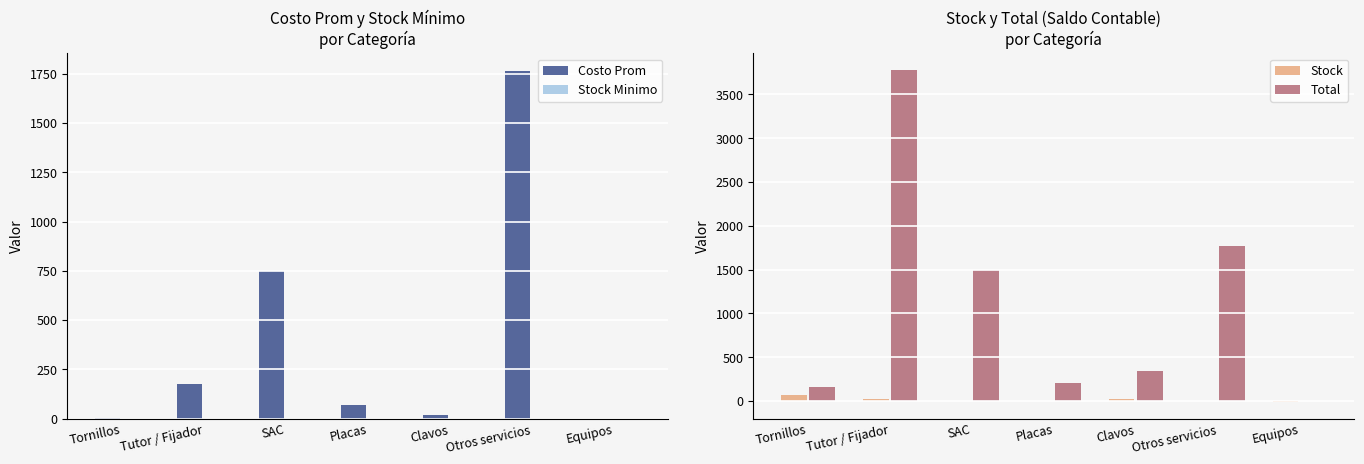

What is the sum of the Total values at Tornillos and Otros servicios?

1926.9